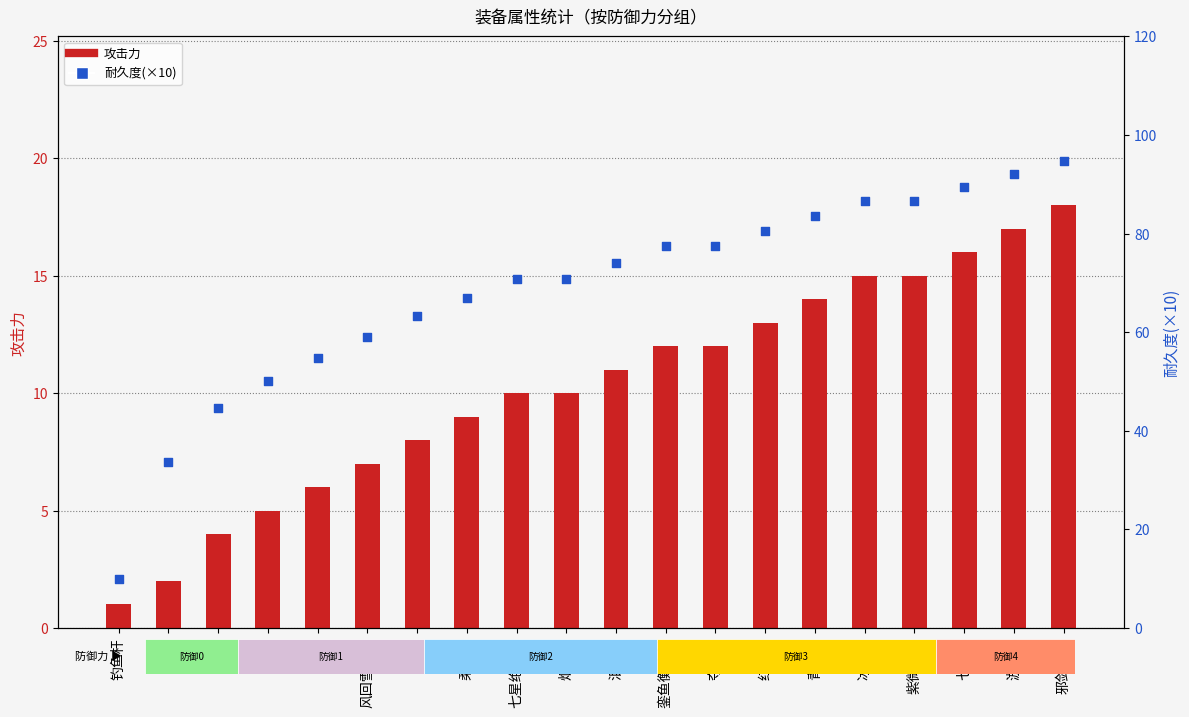

Which series has the largest total across all categories?

耐久度(×10)